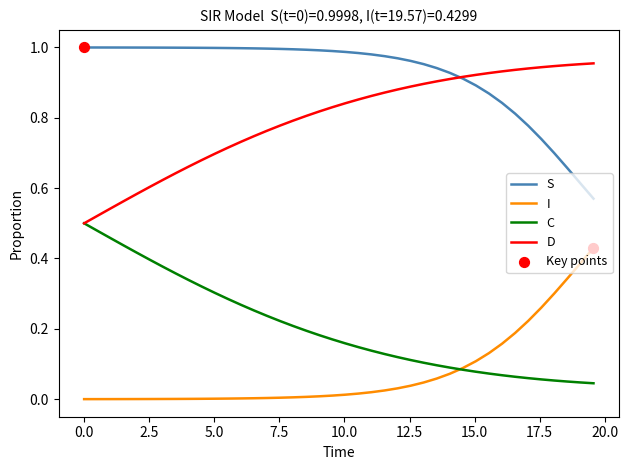

Which series has the largest total across all categories?

S